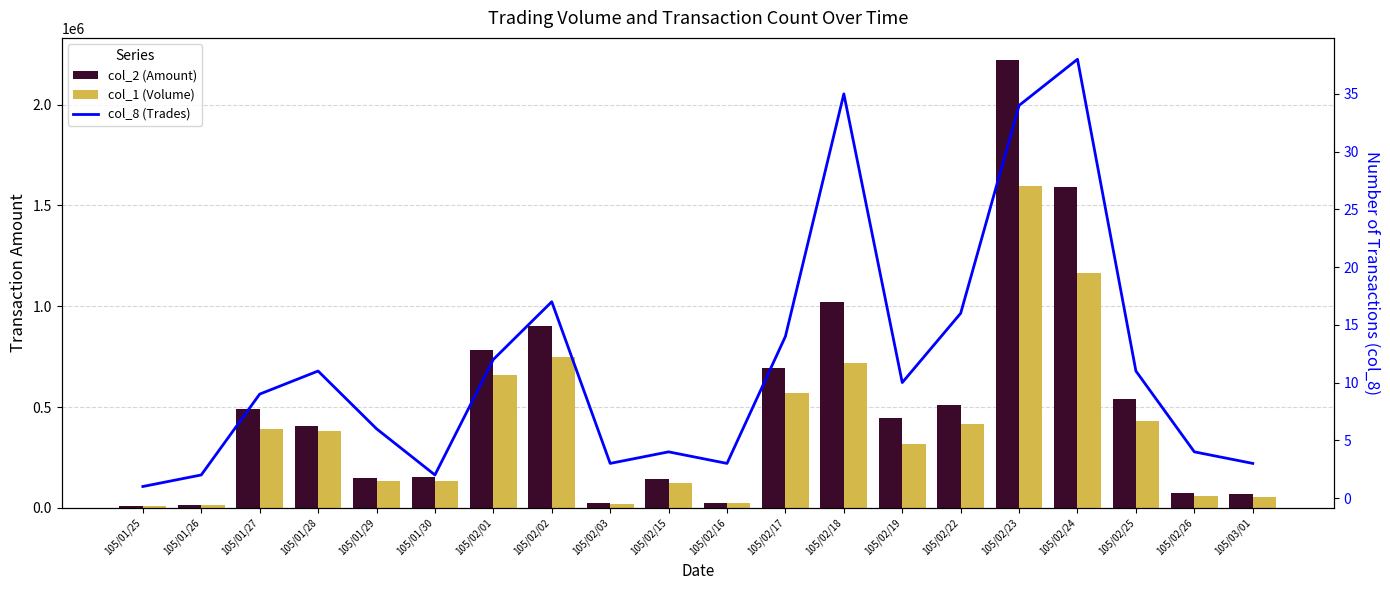

Rank the categories by col_8 (Trades) value from highest to lowest.

105/02/24, 105/02/18, 105/02/23, 105/02/02, 105/02/22, 105/02/17, 105/02/01, 105/01/28, 105/02/25, 105/02/19, 105/01/27, 105/01/29, 105/02/15, 105/02/26, 105/02/03, 105/02/16, 105/03/01, 105/01/26, 105/01/30, 105/01/25